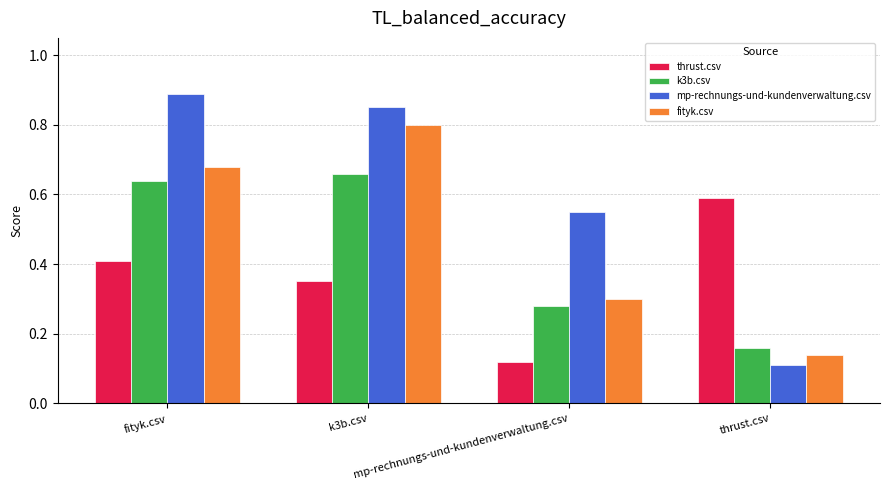

How many distinct data groups are displayed?

4